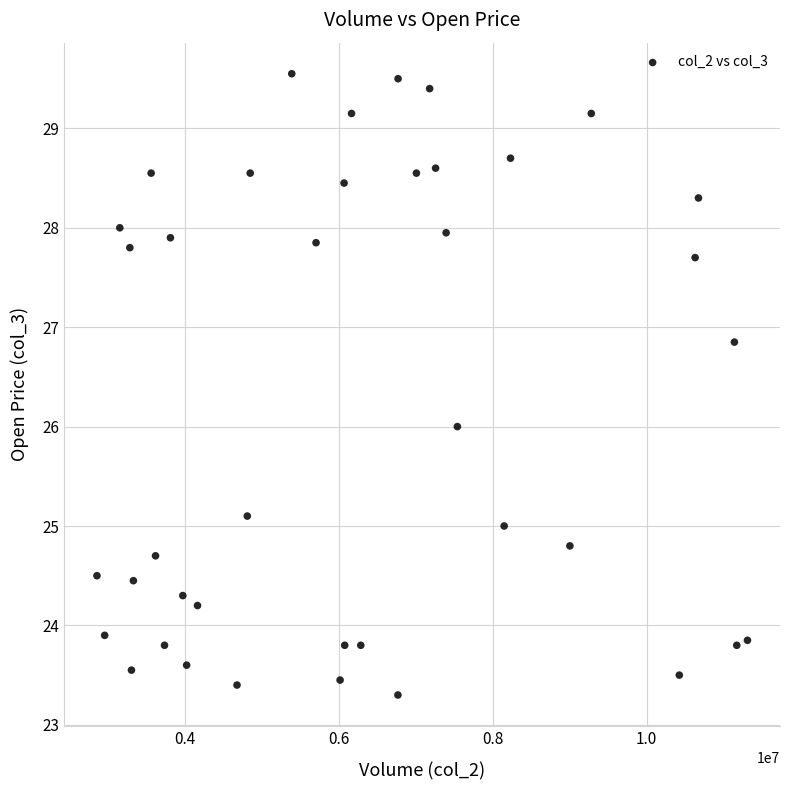

What is the range of X values (max minus min)?

8451164.0